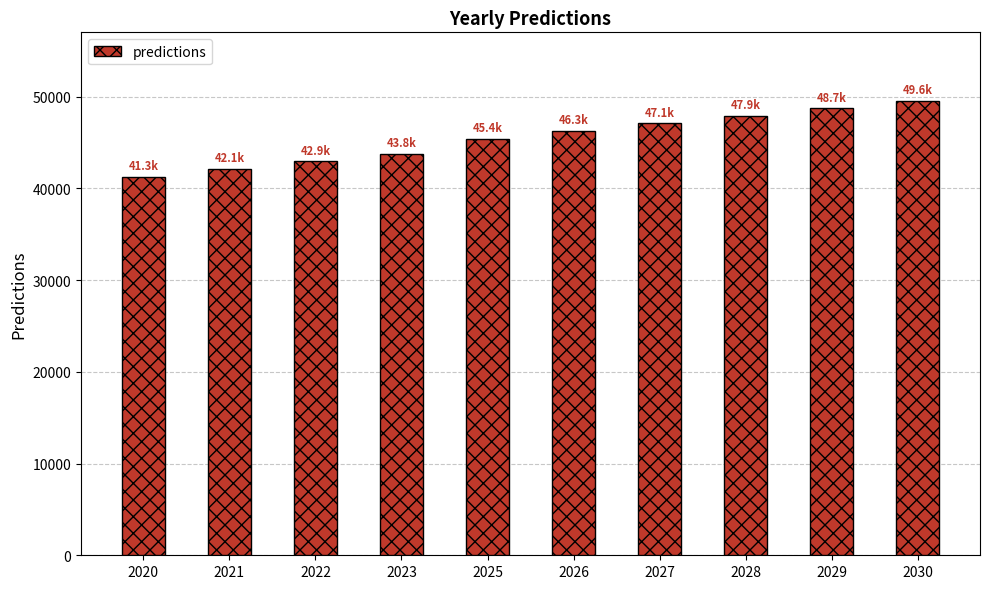

Is it true that the value at 2029 is 48744.9?

True